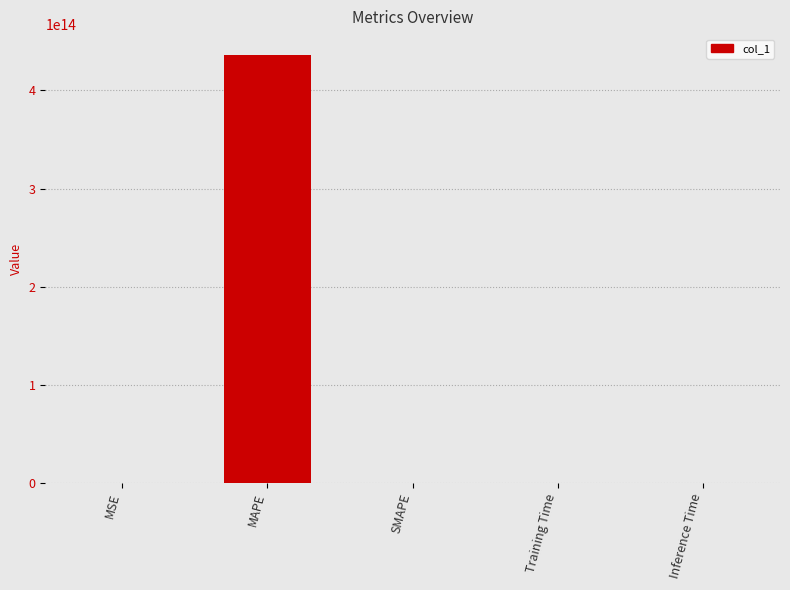

At which category does the chart reach its peak across all series?

MAPE